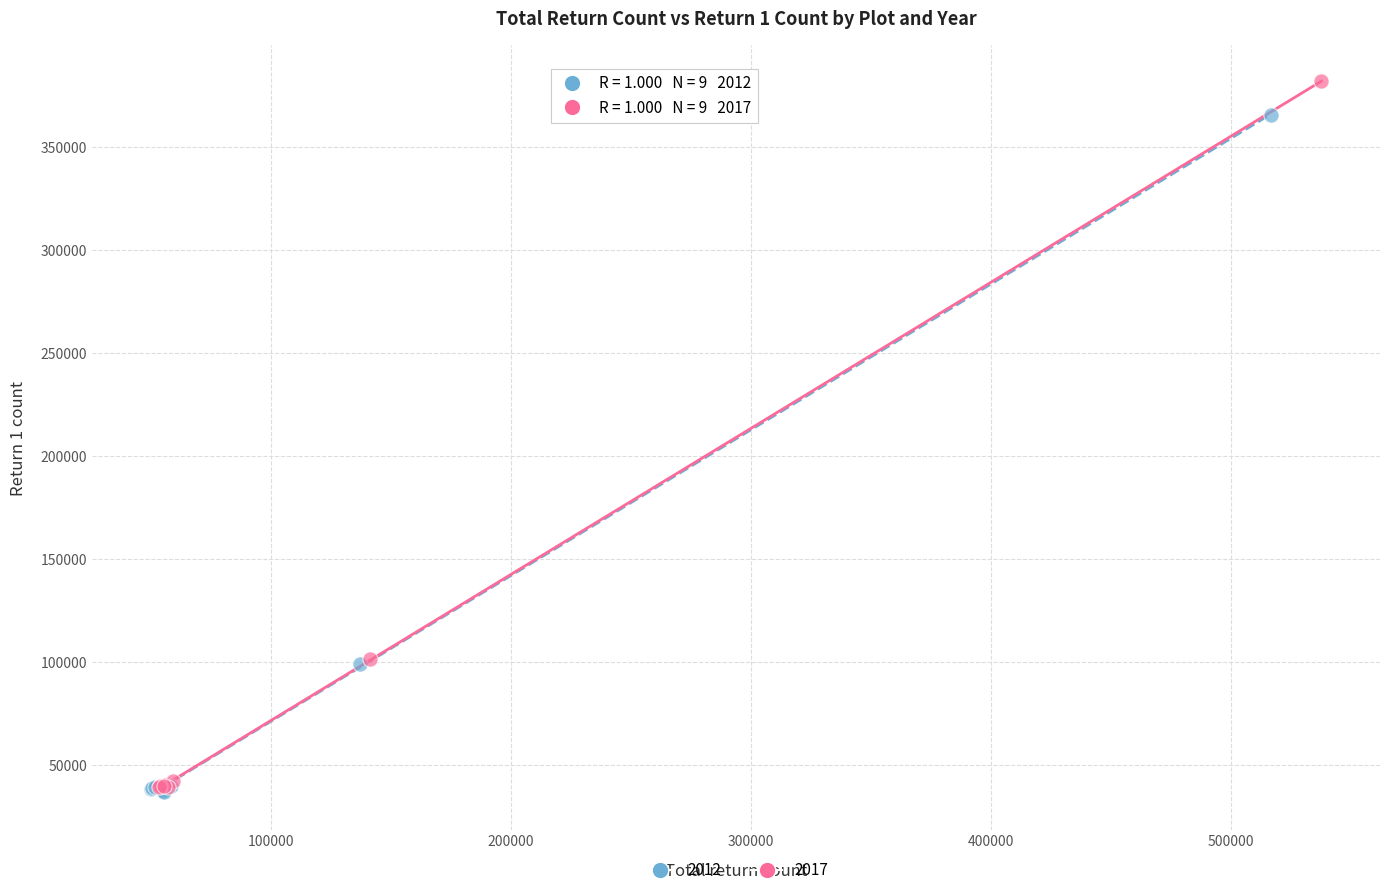

Which series has the largest Y range (max minus min)?

2017